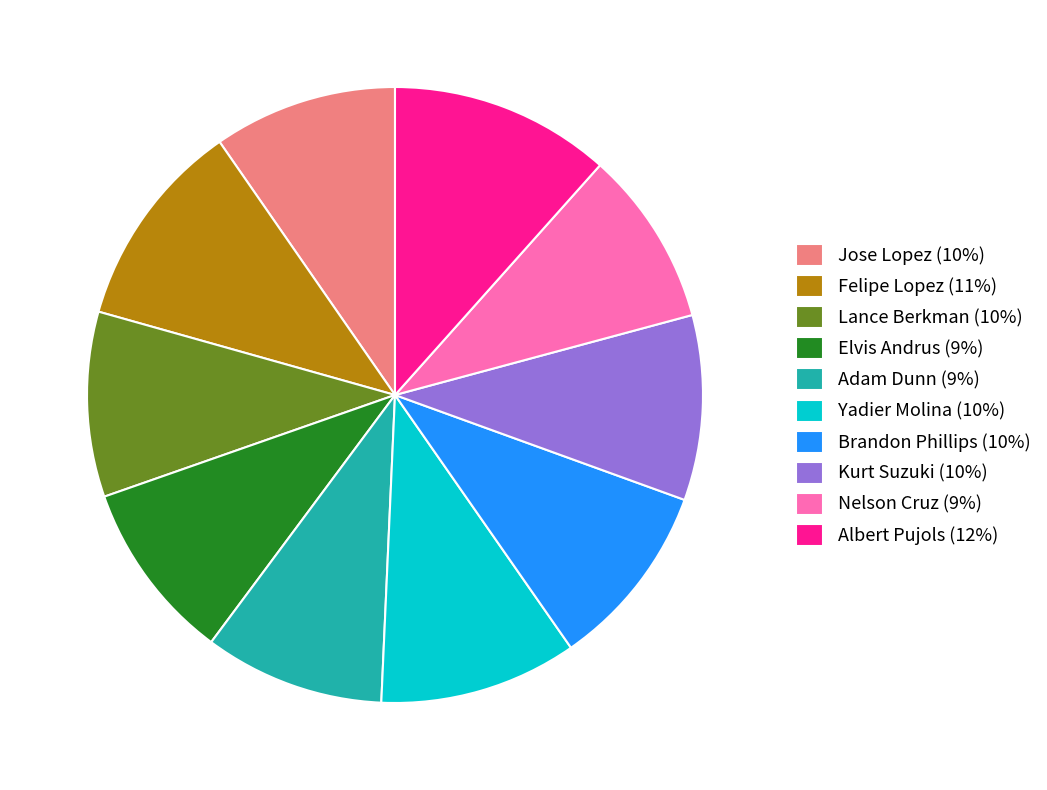

Count the number of slices in the pie.

10